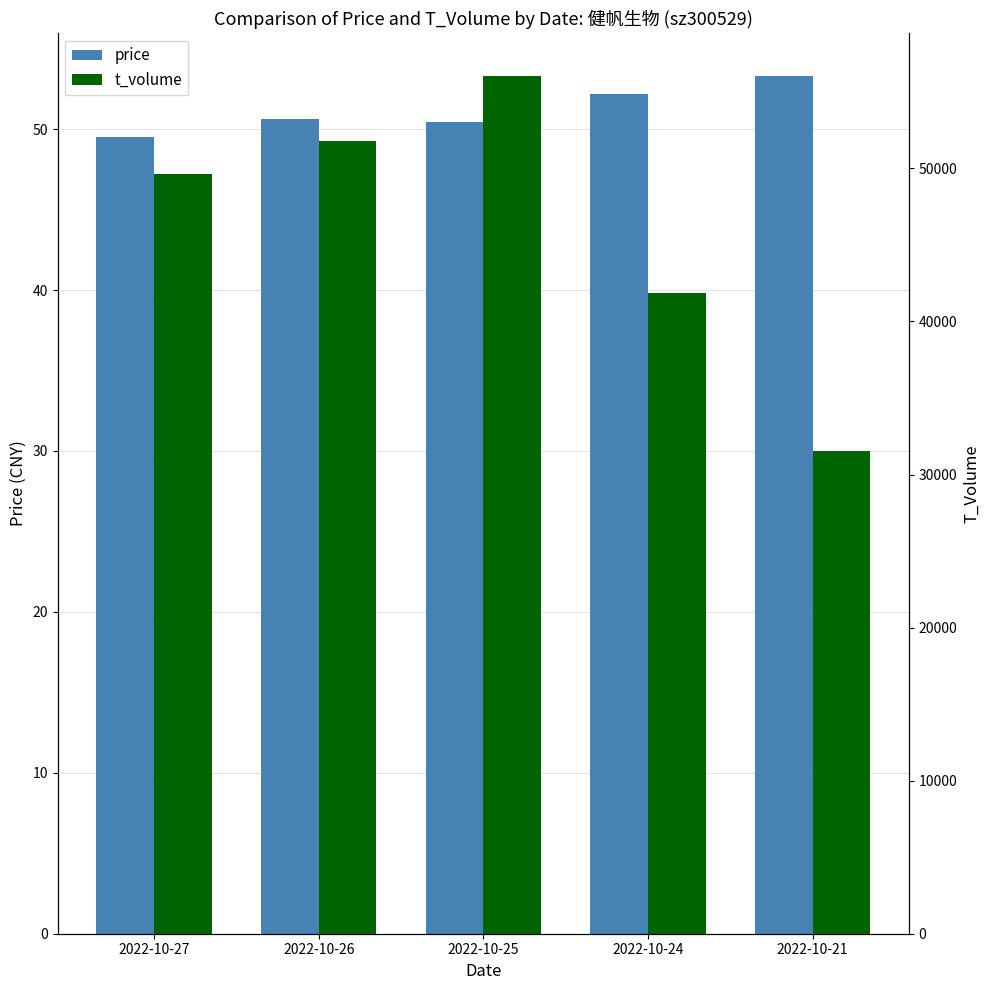

Reading right to left, extract all data points from this chart.

price: 2022-10-21=53.3	2022-10-24=52.2	2022-10-25=50.4	2022-10-26=50.6	2022-10-27=49.5
t_volume: 2022-10-21=31551.0	2022-10-24=41856.0	2022-10-25=56013.0	2022-10-26=51761.0	2022-10-27=49602.0